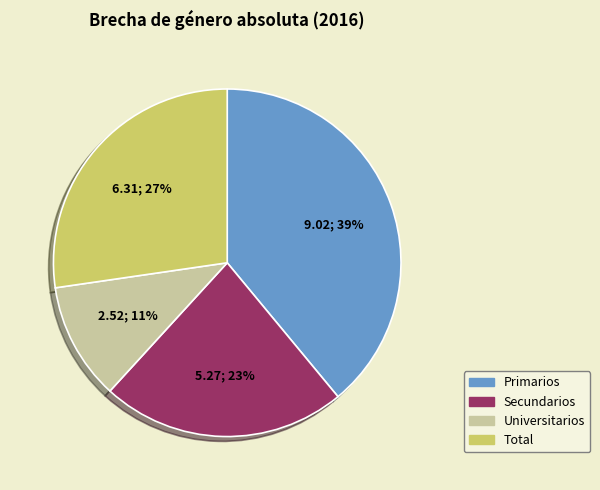

To the nearest percent, what is the difference between the Secundarios and Universitarios slice percentages?

12%